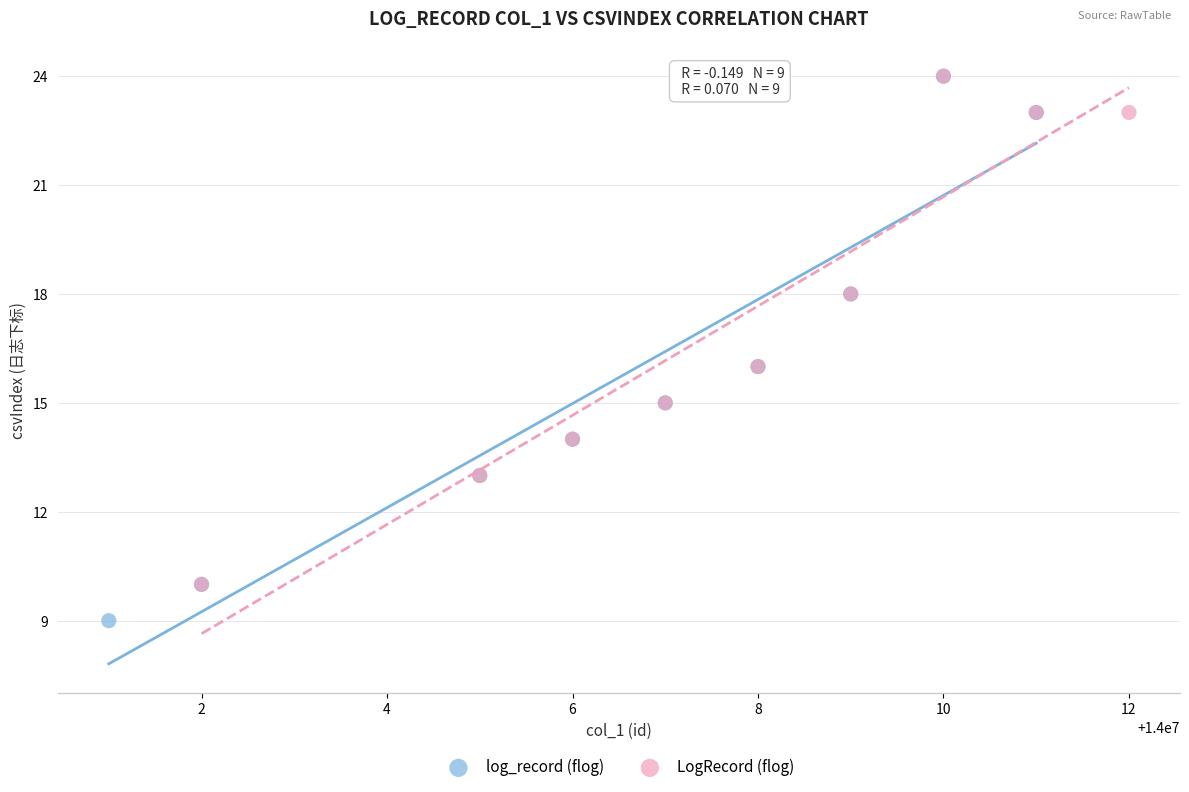

Which series has the largest Y range (max minus min)?

log_record (flog)